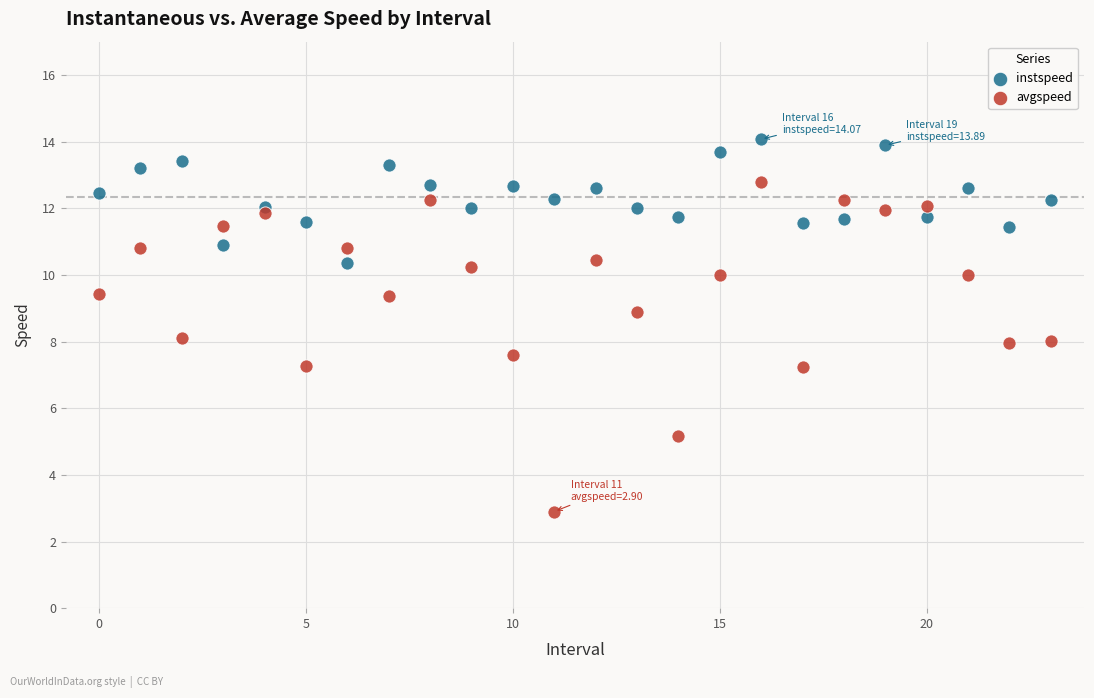

Which series reaches the minimum Y coordinate?

avgspeed